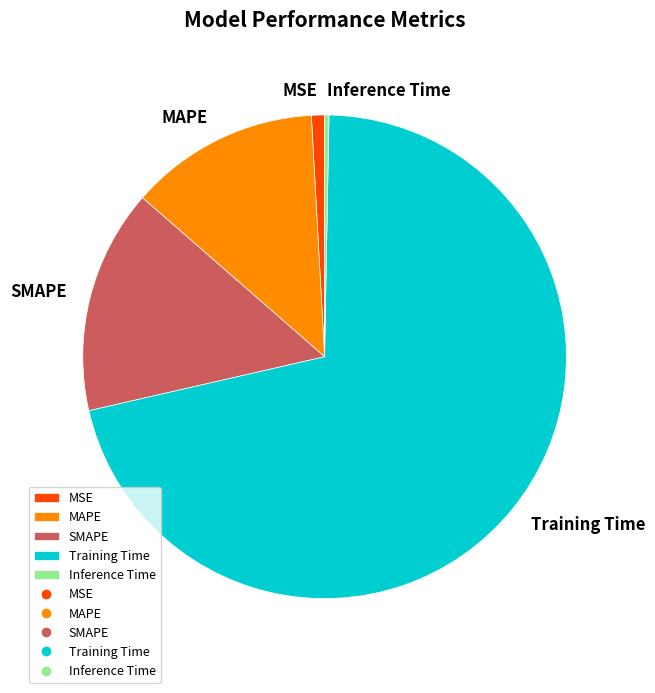

Is it true that Inference Time is 0% of the pie?

True